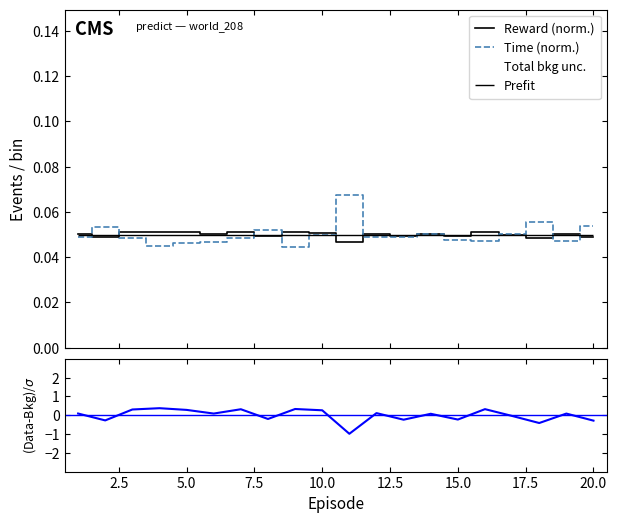

Which series ends up on top after the final intersection of Reward (norm.) and Time (norm.)?

Time (norm.)